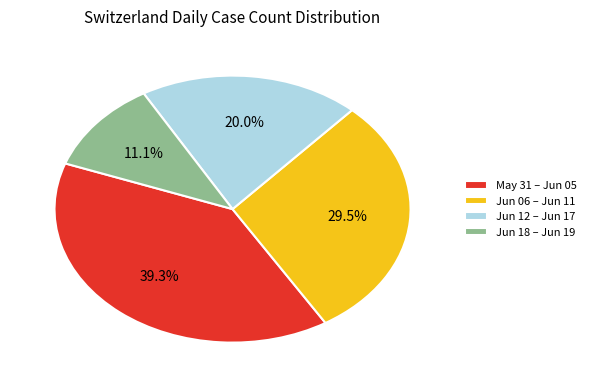

To the nearest percent, what is the average slice percentage?

25%